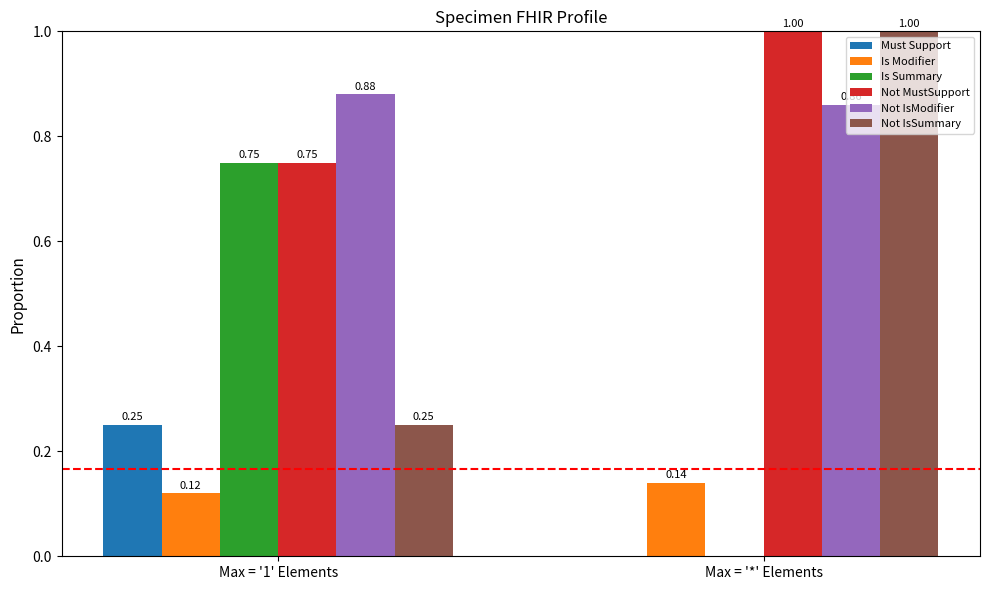

How many Not IsSummary values are between 0 and 1?

2